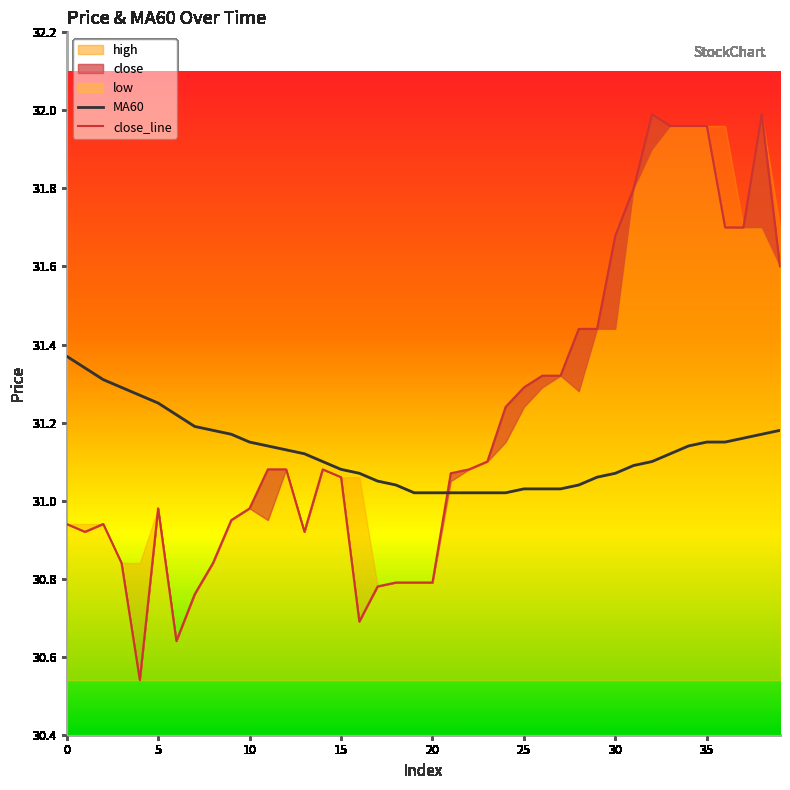

The MA60 series shows 16.4 at 15. True or false?

False